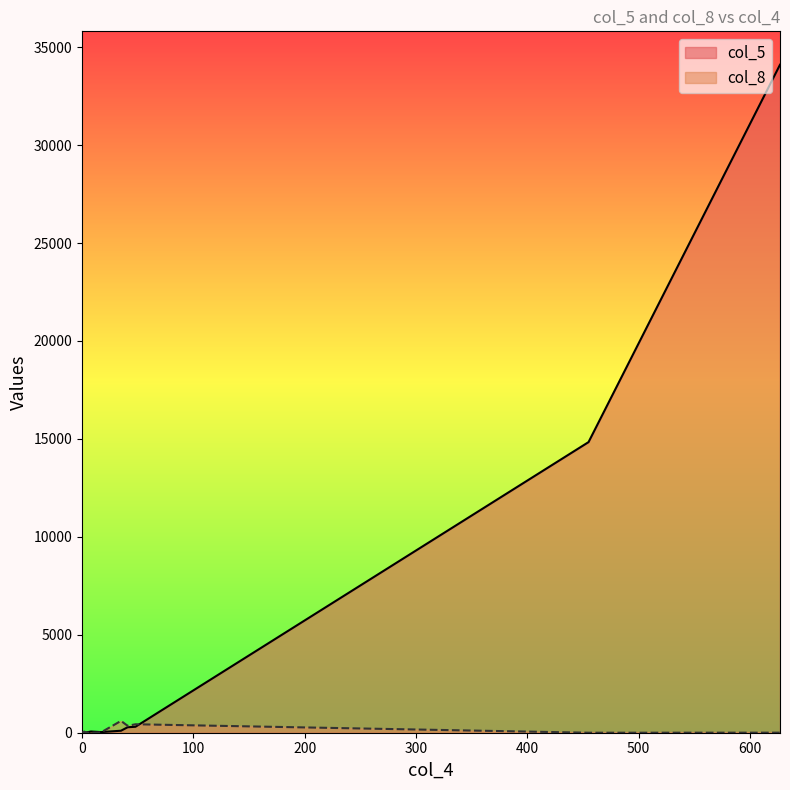

What is the minimum value for col_5?

1